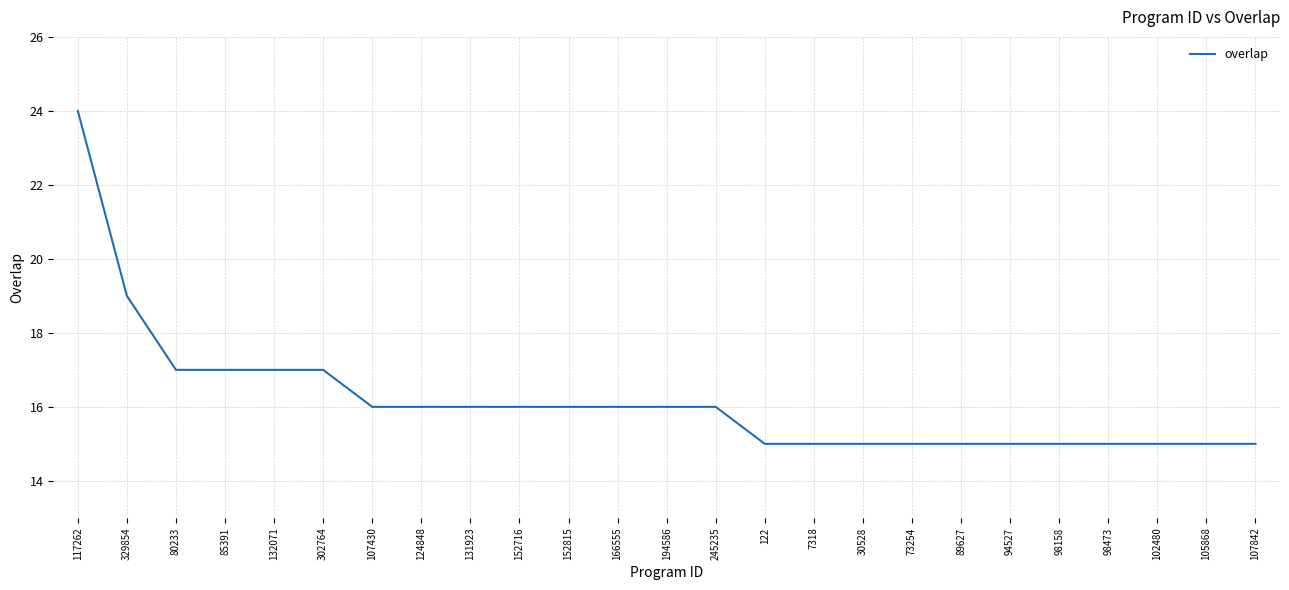

What is the greatest value displayed?

24